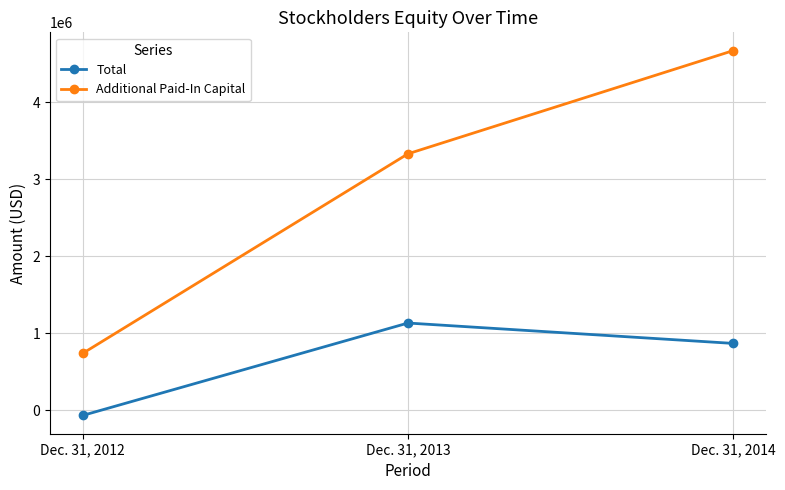

How many data points does each series have?

3